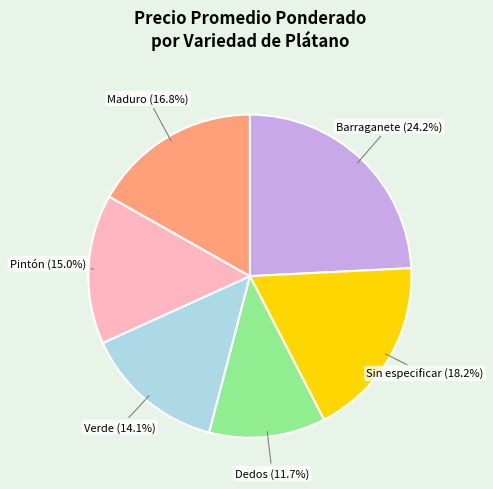

How many slices are in this pie chart?

6